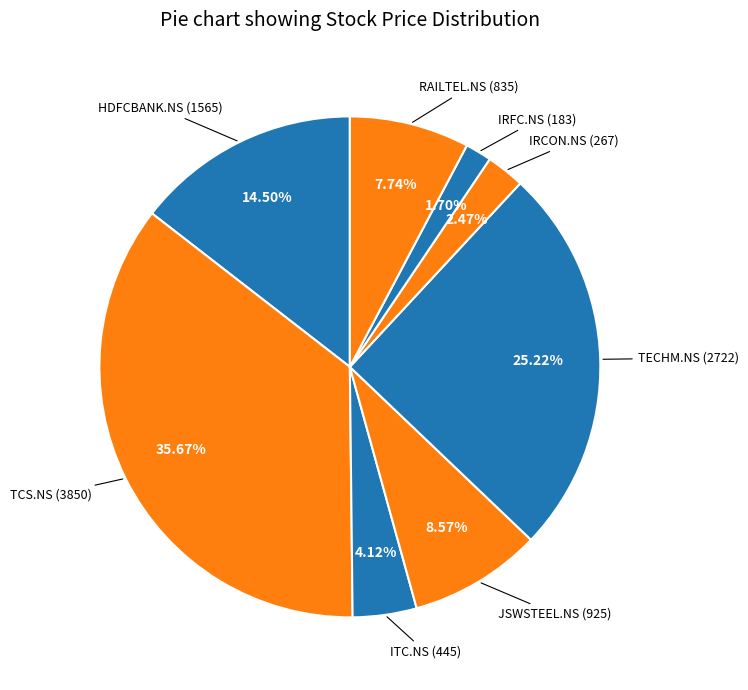

Count the number of slices in the pie.

8